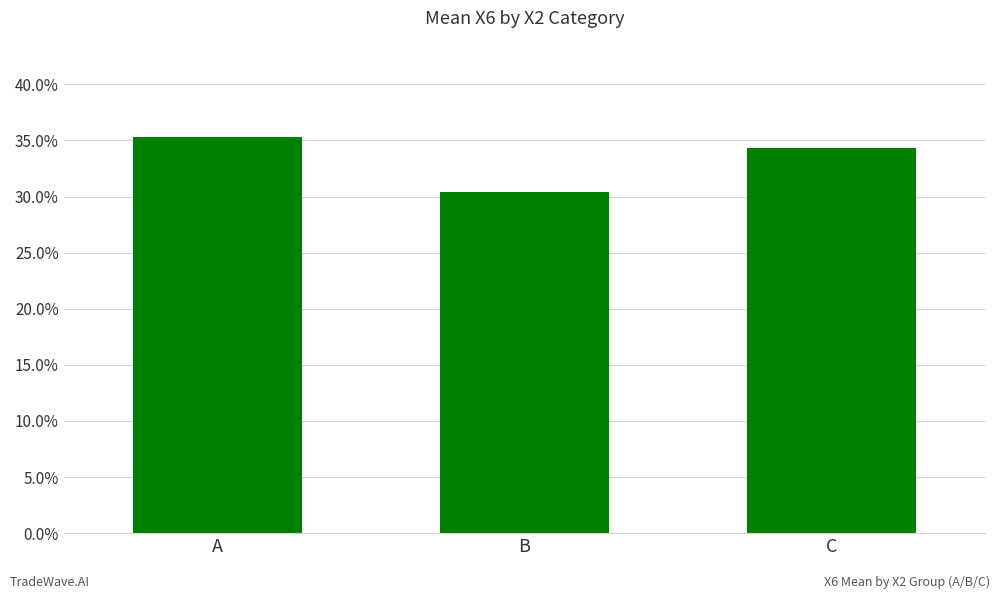

Which label corresponds to the largest value in the chart?

A